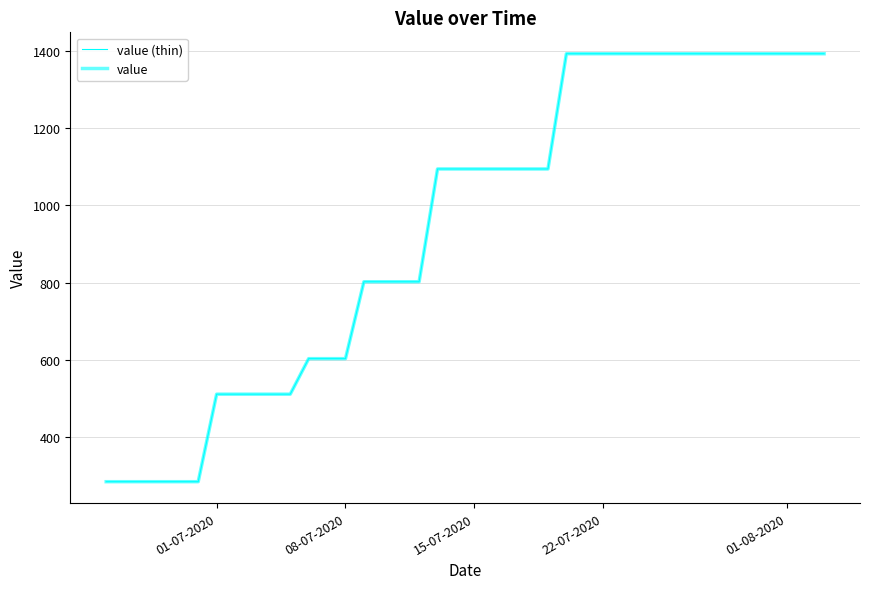

Does the chart have visible grid lines?

Yes